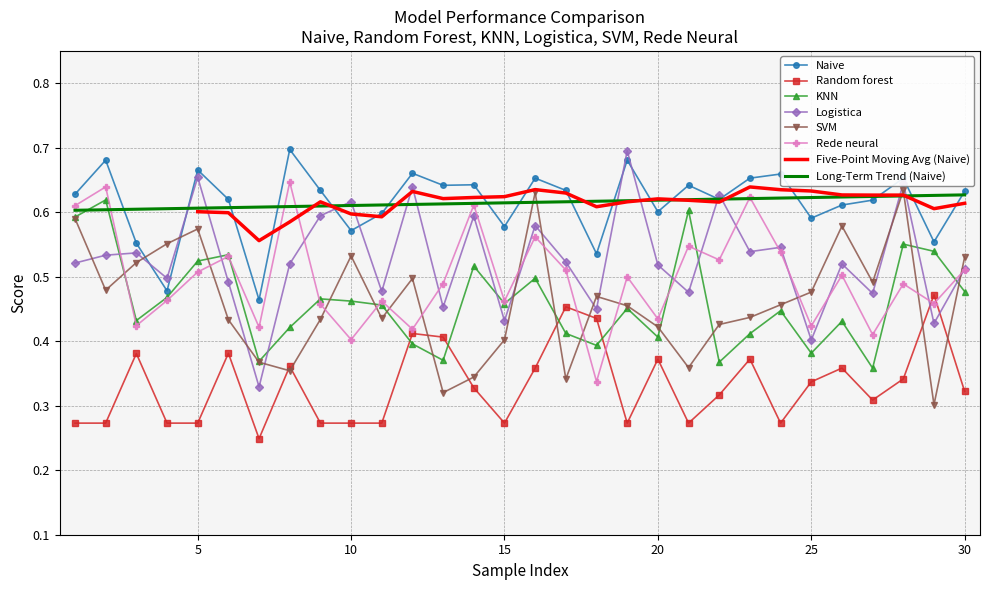

What is the difference between the second highest and minimum values in the Naive series?

0.2